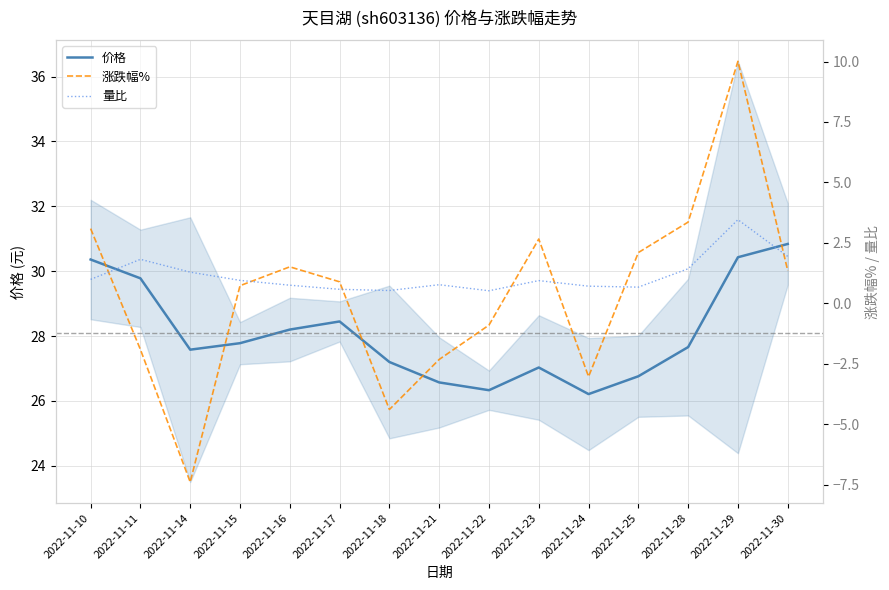

True or false: 涨跌幅% and 价格 intersect in this chart.

False